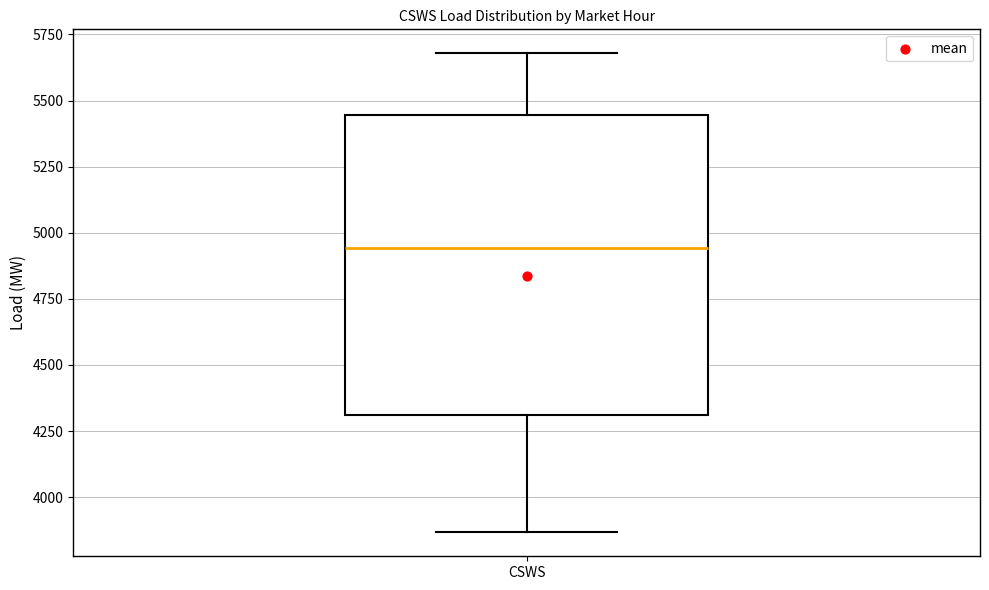

Read this box plot against the y-axis: the position of the median line, the range covered by the box, and the ends of both whiskers. The values are not printed on the chart, so give them approximately, as read against the axis.

median 4950, box 4300 to 5450, whiskers 3850 to 5700